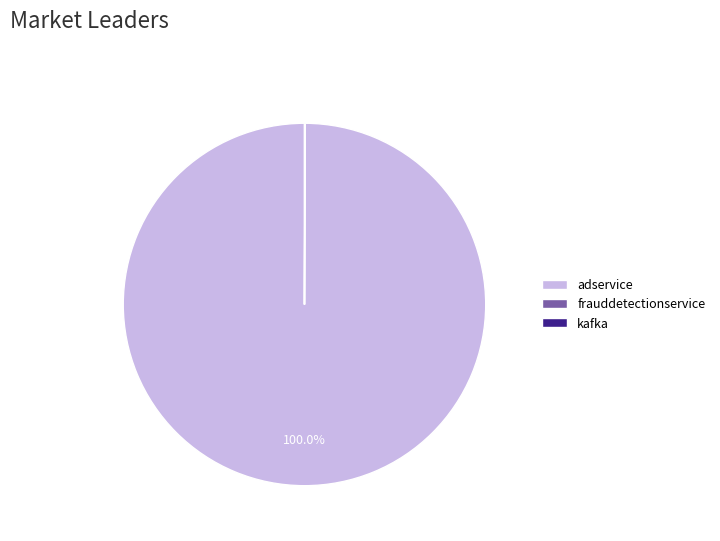

Does any single category account for the majority?

Yes